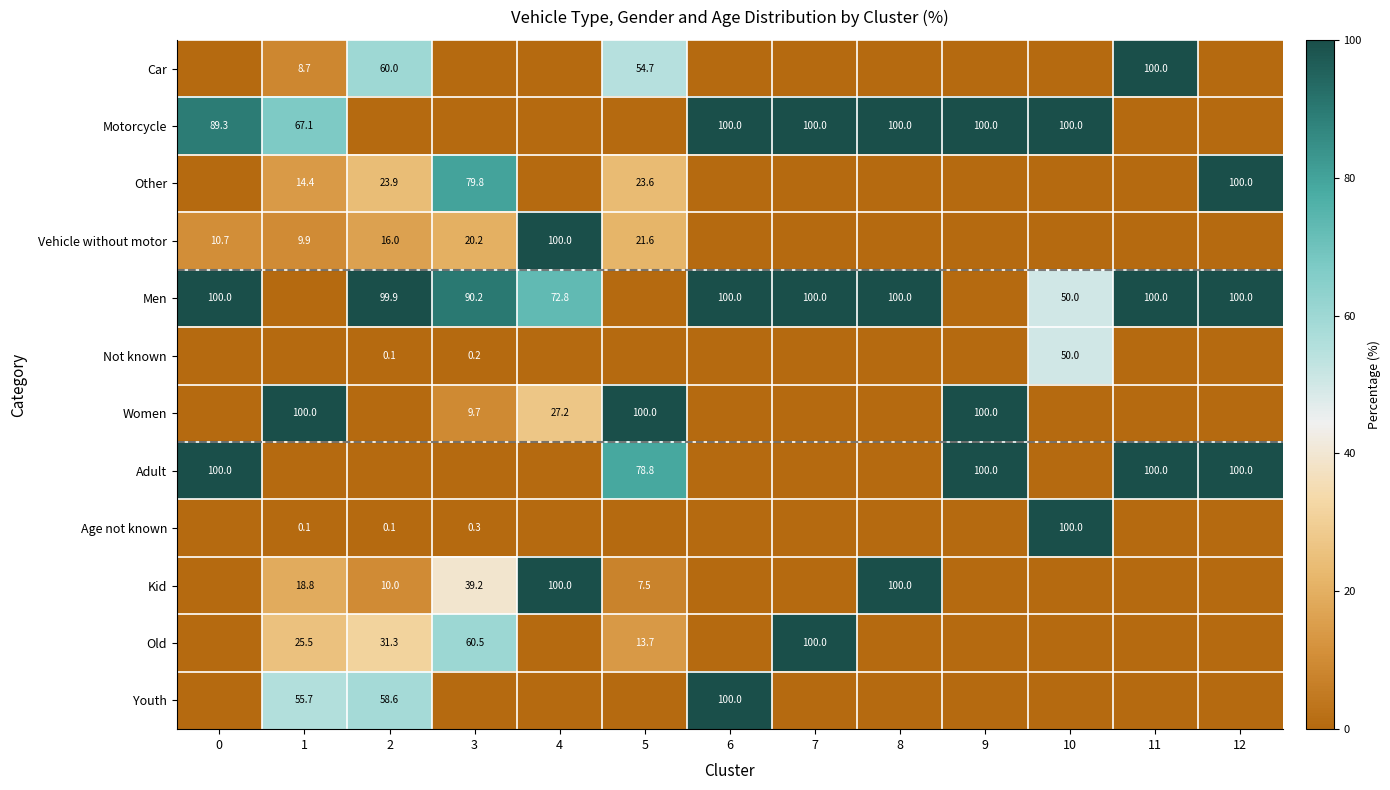

Which series has the largest total across all categories?

Men